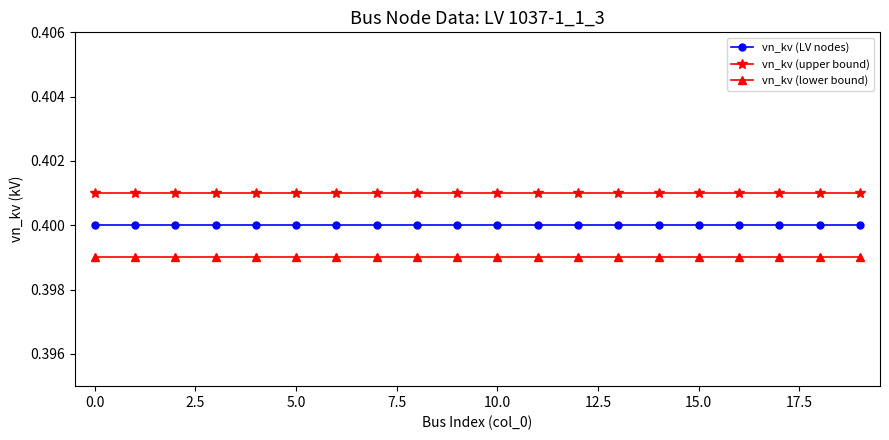

At how many categories does at least one series exceed 0?

20